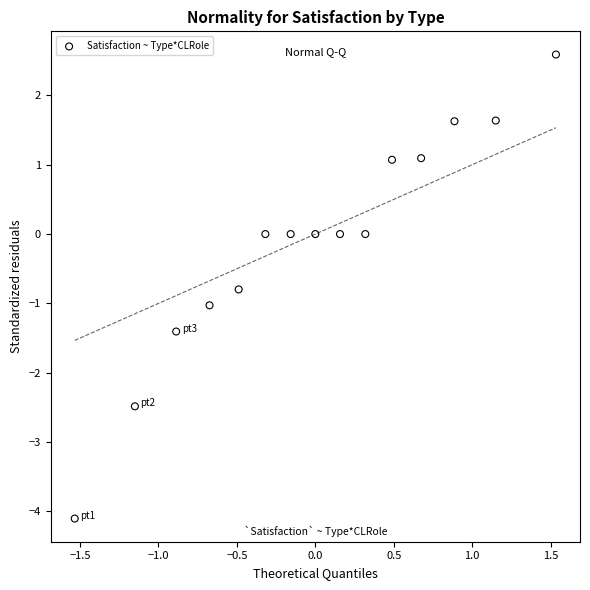

What is the range of X values (max minus min)?

3.1